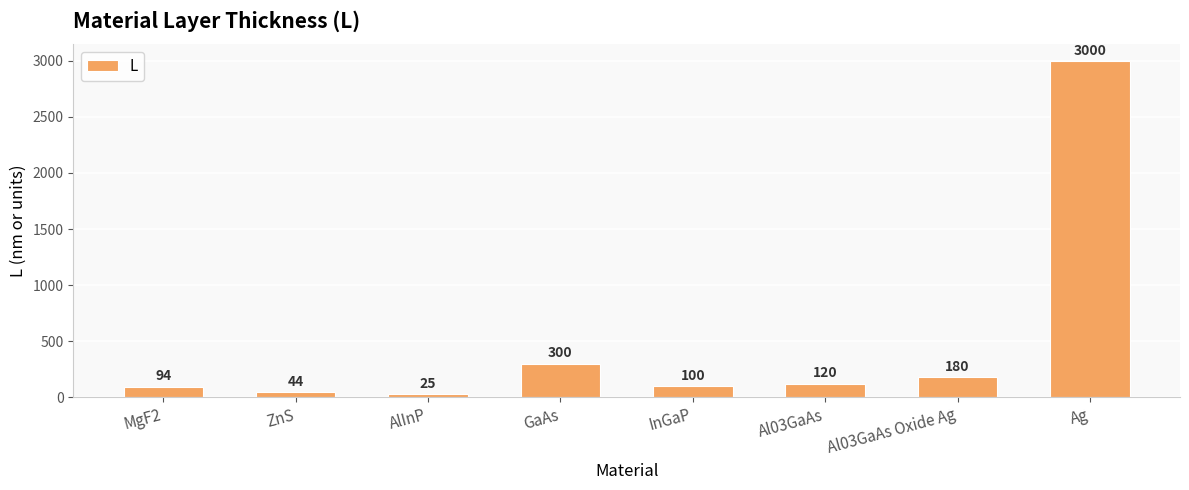

Between MgF2 and Al03GaAs, which is larger?

Al03GaAs